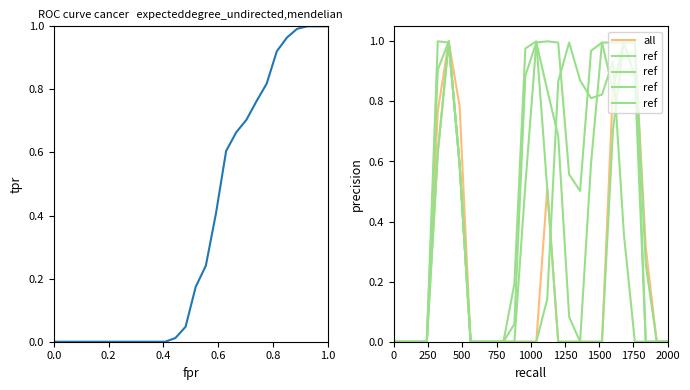

Is this an area chart (filled region under the line)?

No